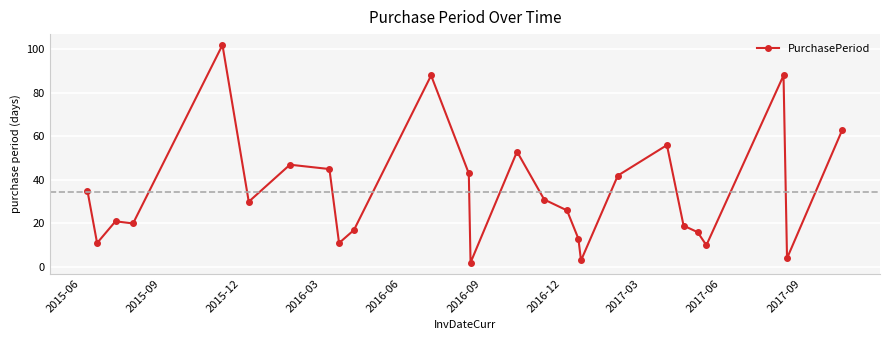

What is the difference between the second highest and minimum values?

86